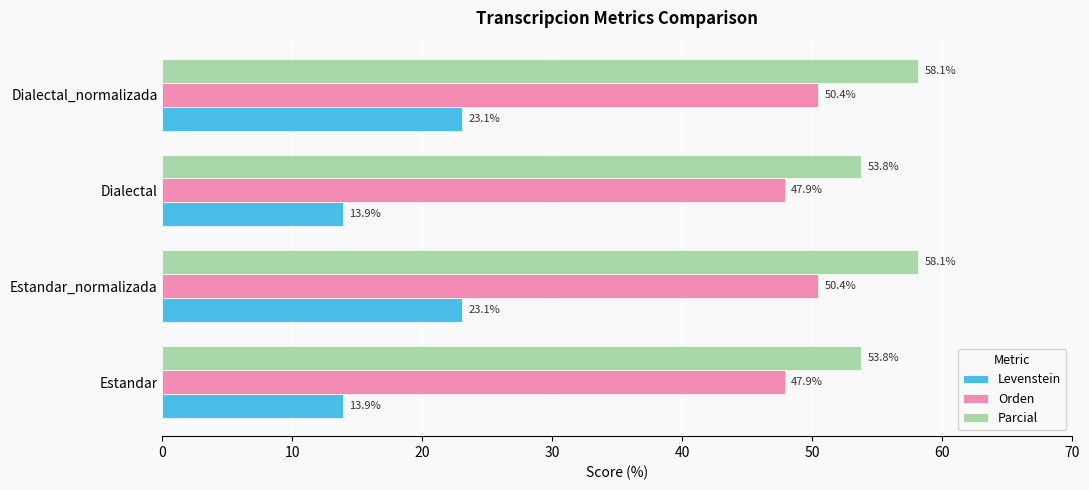

The Parcial series shows 21.4 at Estandar_normalizada. True or false?

False